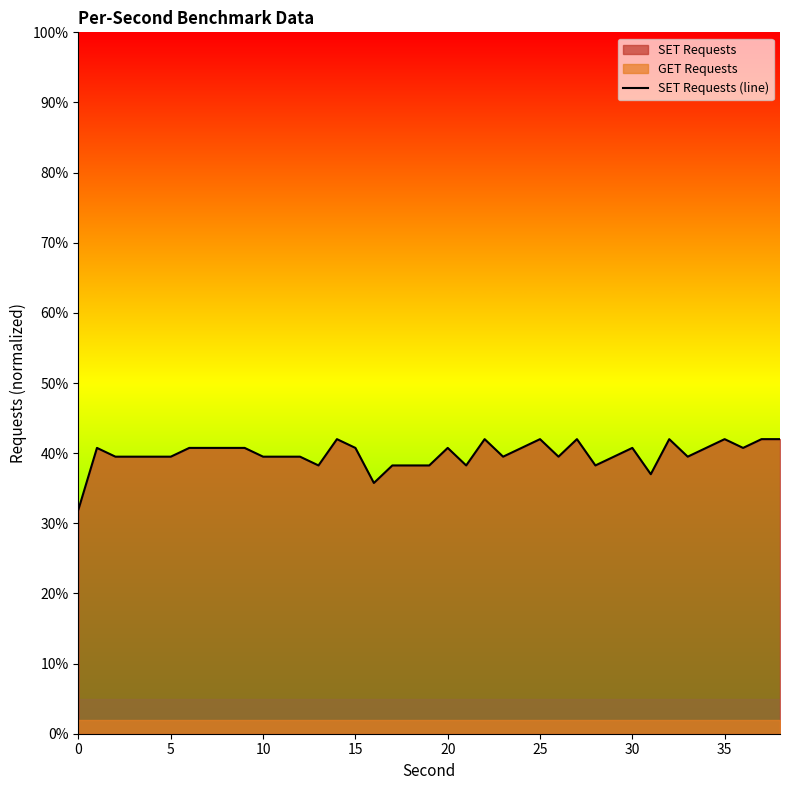

What is the value of the 11th point from the left?

39.5